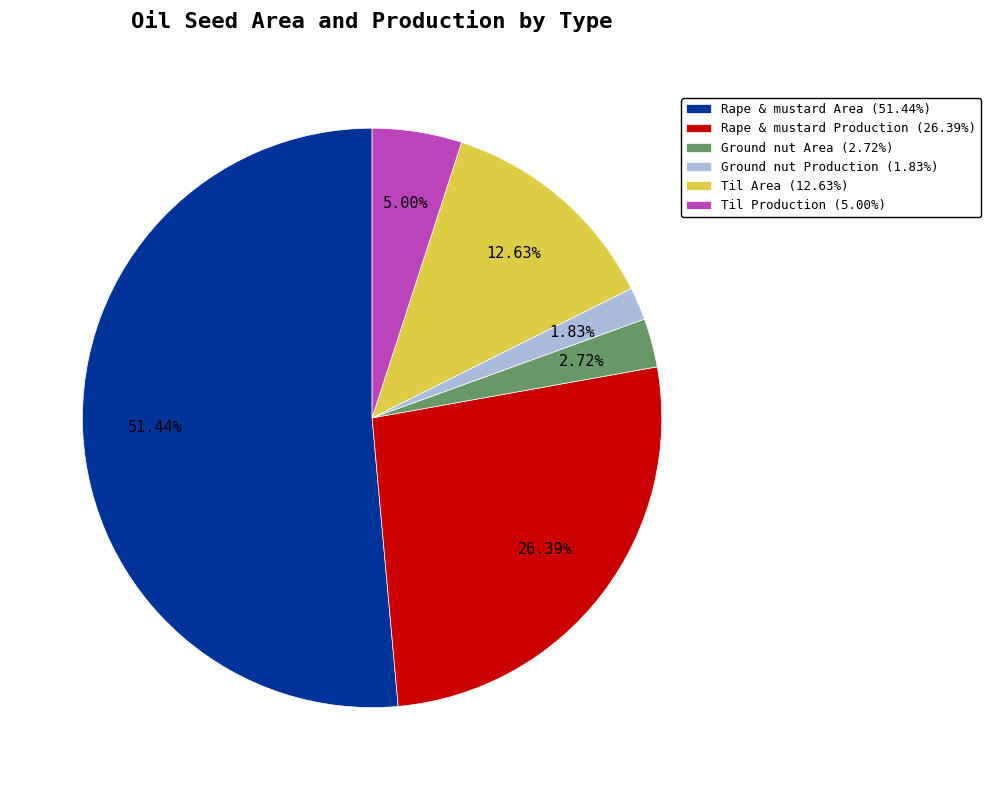

Rank the categories by value from highest to lowest.

Rape & mustard Area, Rape & mustard Production, Til Area, Til Production, Ground nut Area, Ground nut Production